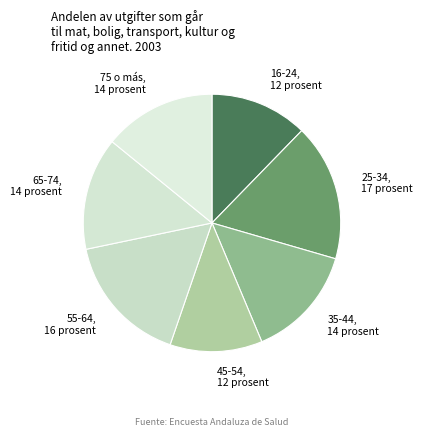

The 55-64 slice represents 16% of the pie. True or false?

True